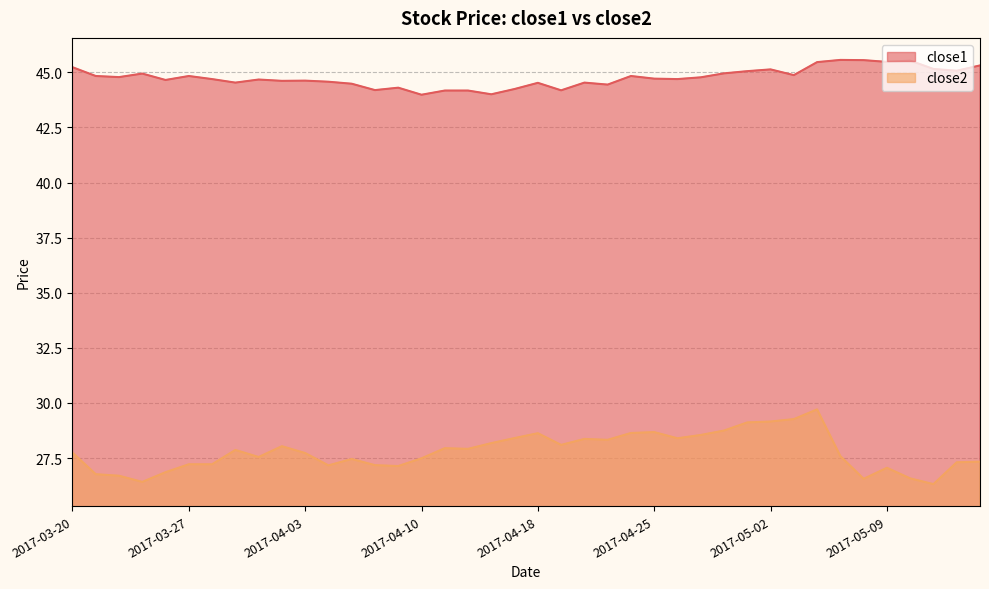

Reading left to right, list all the values displayed in this chart.

close1: 45.2	44.8	44.8	44.9	44.7	44.8	44.7	44.5	44.7	44.6	44.6	44.6	44.5	44.2	44.3	44.0	44.2	44.2	44.0	44.2	44.5	44.2	44.5	44.4	44.8	44.7	44.7	44.8	45.0	45.1	45.1	44.9	45.5	45.6	45.6	45.5	45.5	45.2	45.1	45.3
close2: 27.7	26.8	26.7	26.4	26.9	27.2	27.2	27.9	27.5	28.0	27.7	27.2	27.5	27.2	27.1	27.5	27.9	27.9	28.2	28.4	28.6	28.1	28.4	28.3	28.6	28.7	28.4	28.5	28.7	29.1	29.2	29.3	29.7	27.6	26.6	27.1	26.6	26.3	27.3	27.3